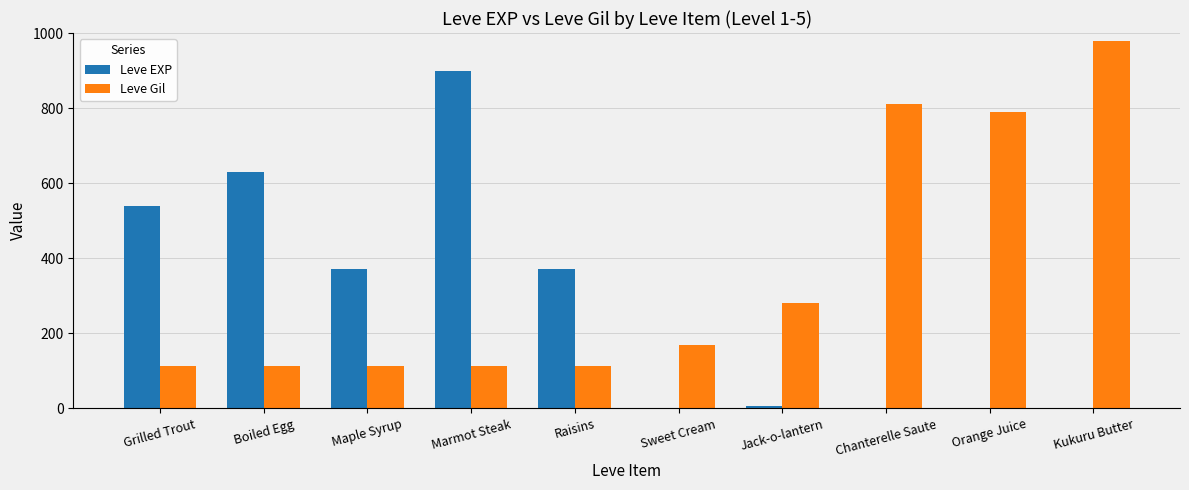

What is the maximum value for Leve EXP?

900